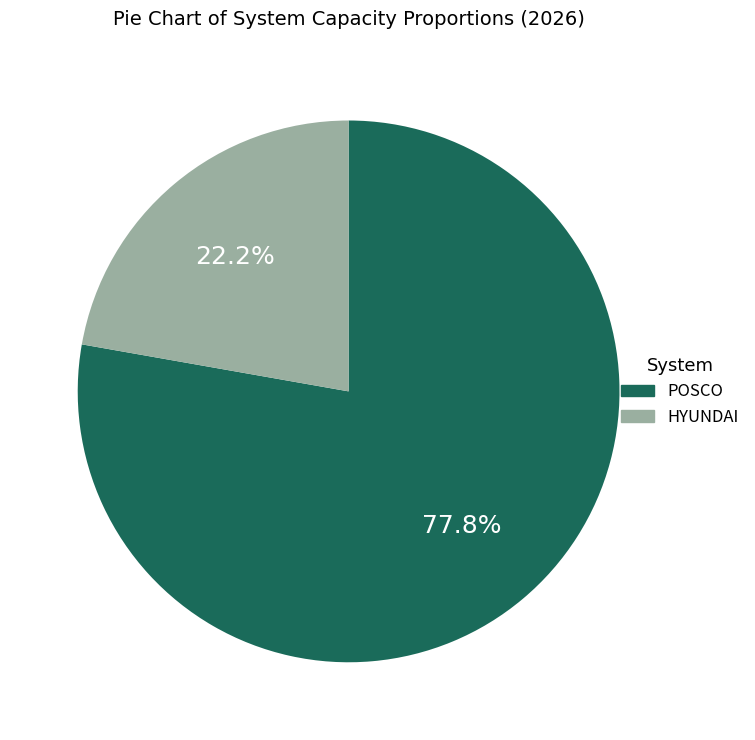

Is there any slice that represents more than half of the pie?

Yes